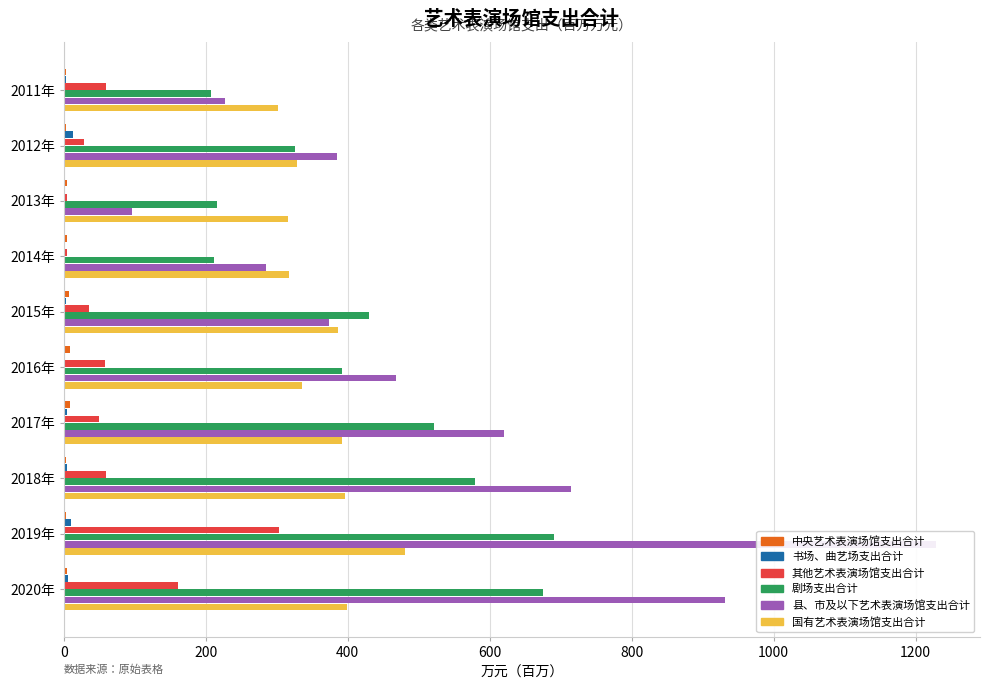

Which has a higher value, 2011年 or 2016年?

2016年